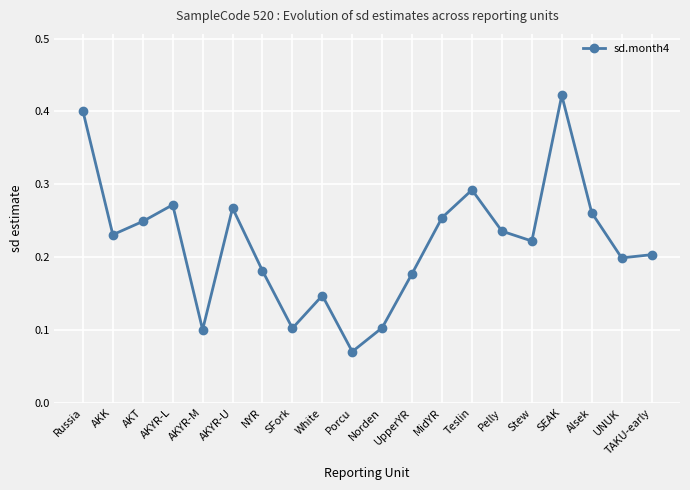

True or false: there are more than 0 points higher than both neighbors.

True